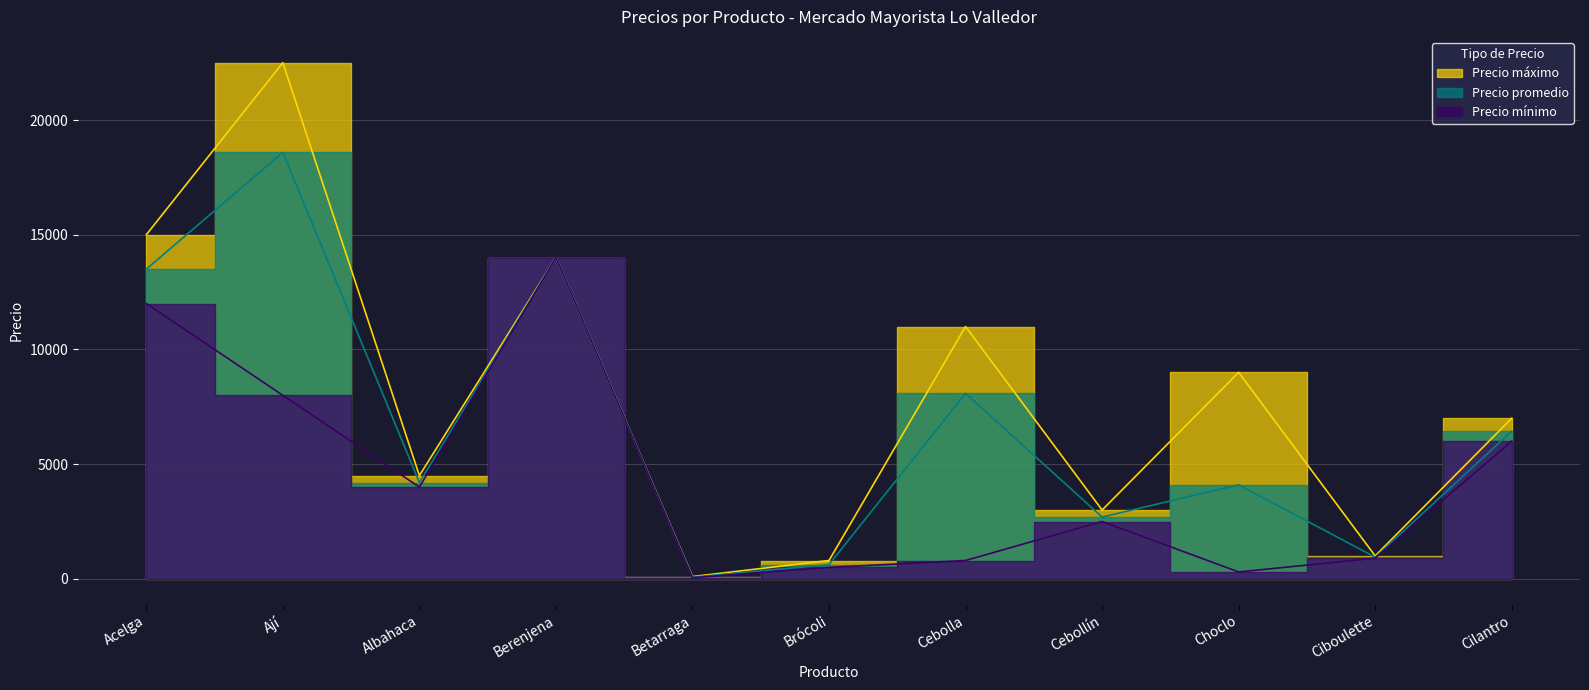

The value of Precio mínimo at Ají is 8000. True or false?

True